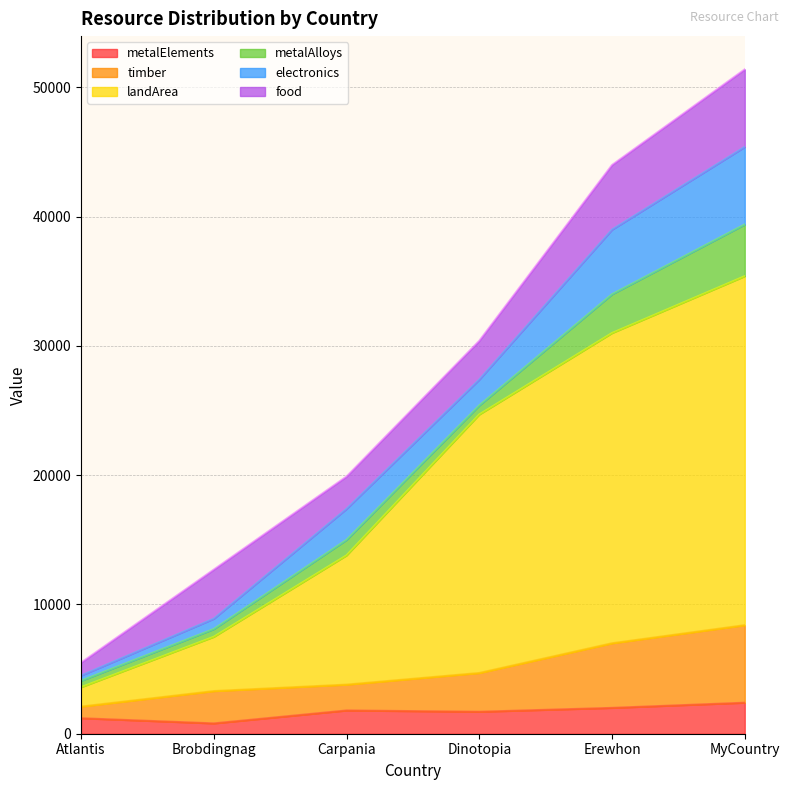

True or false: metalElements and landArea intersect in this chart.

False